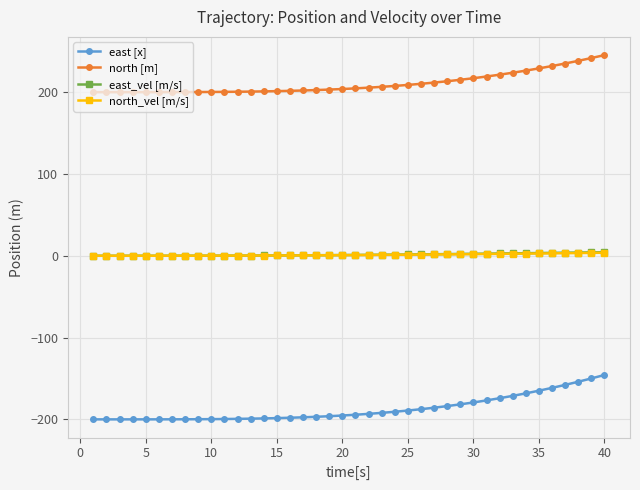

Which series has the largest total across all categories?

north [m]